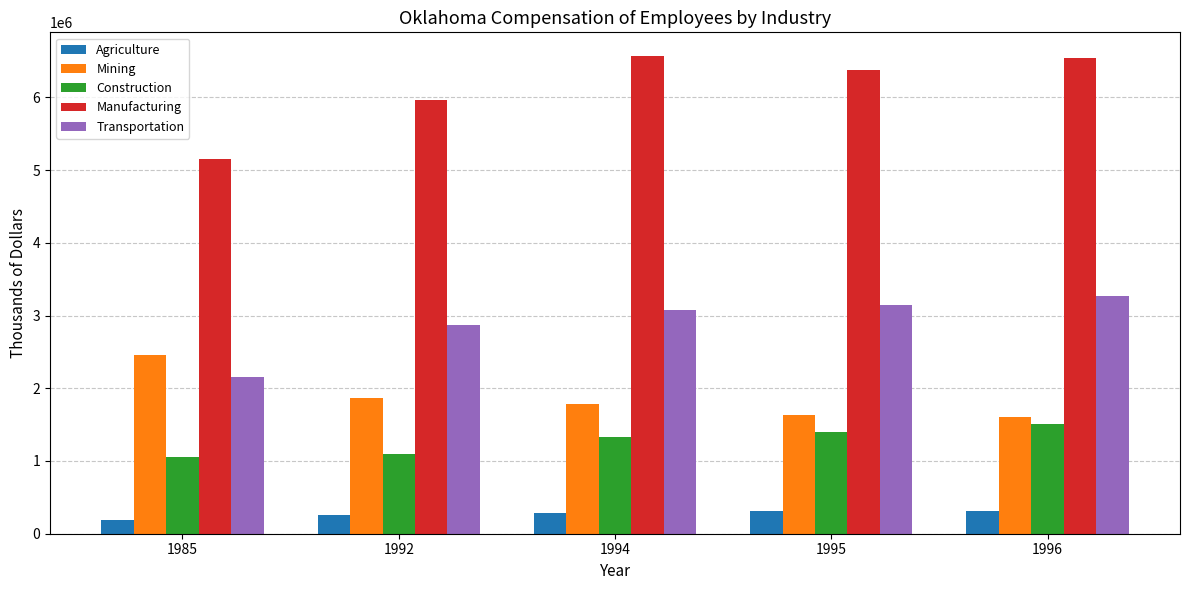

What is the maximum value shown in the chart?

6565032